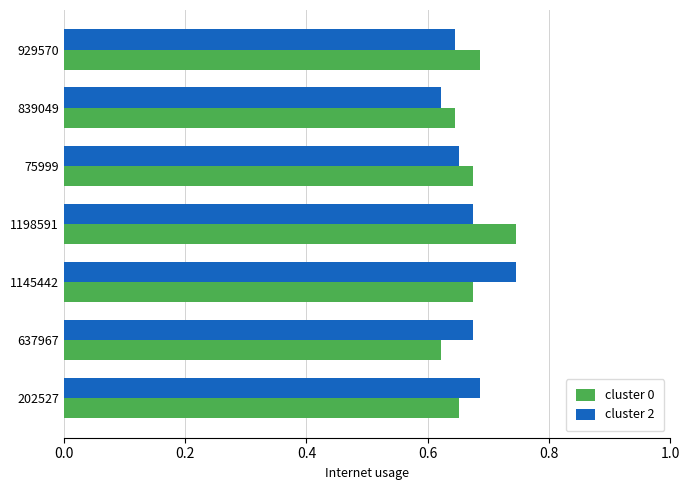

What is the total value across all series at 1145442?

1.4